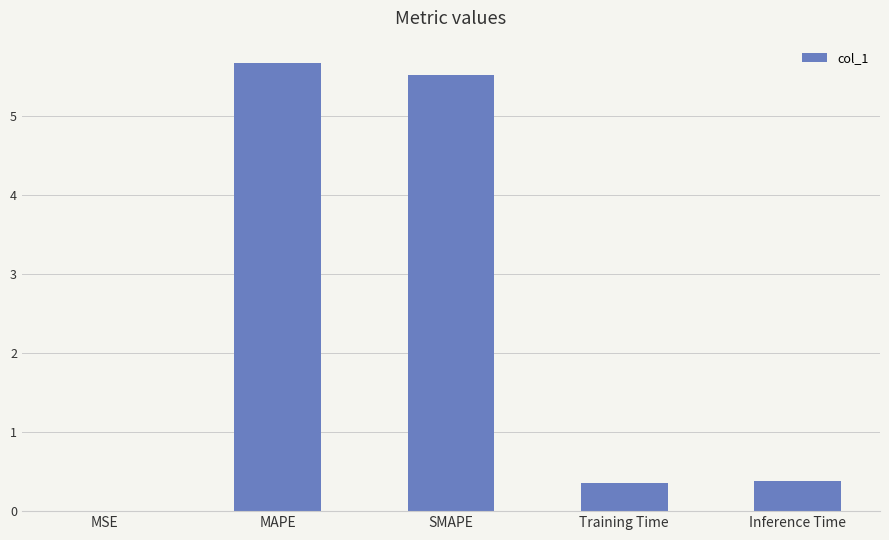

What is the sum of all values?

11.9